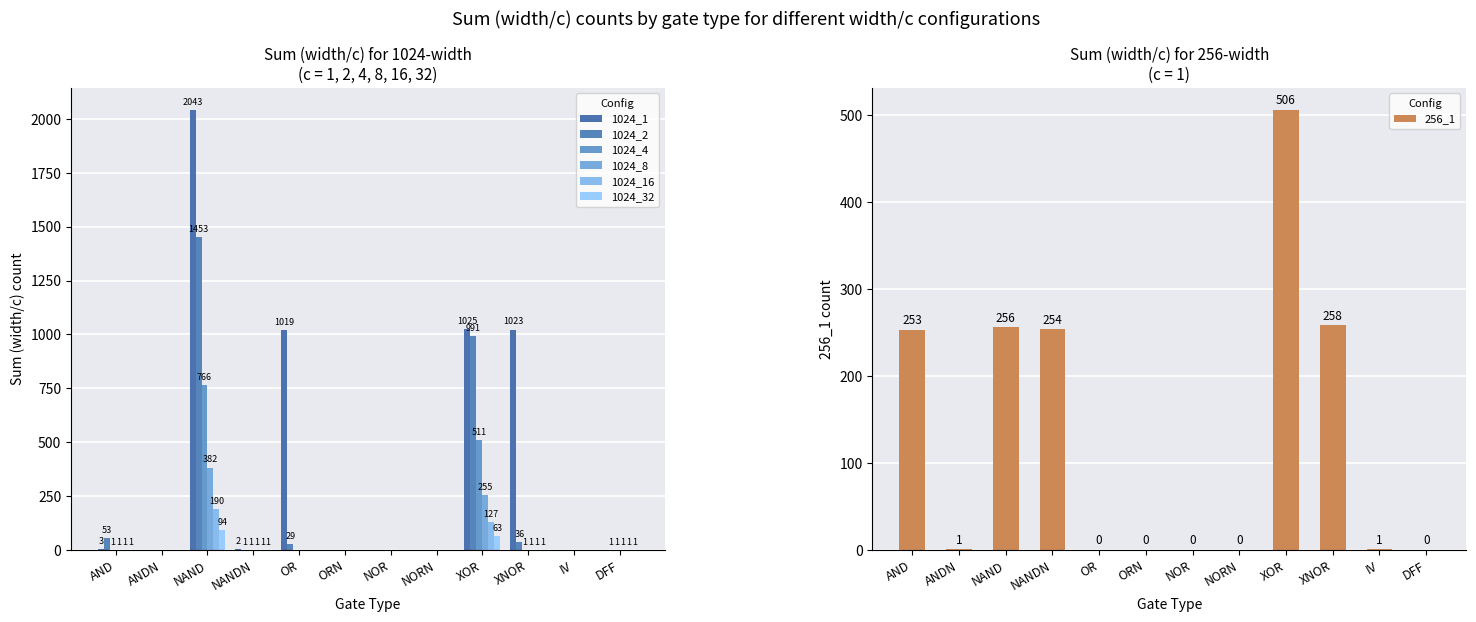

What is the average value of the 1024_2 series?

214